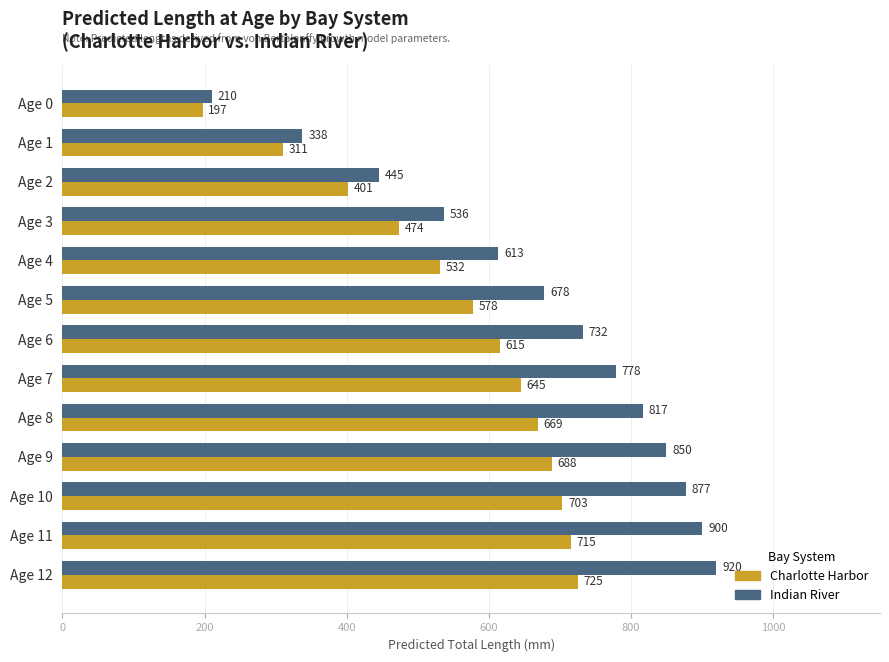

Which label corresponds to the largest value in the chart?

Age 12